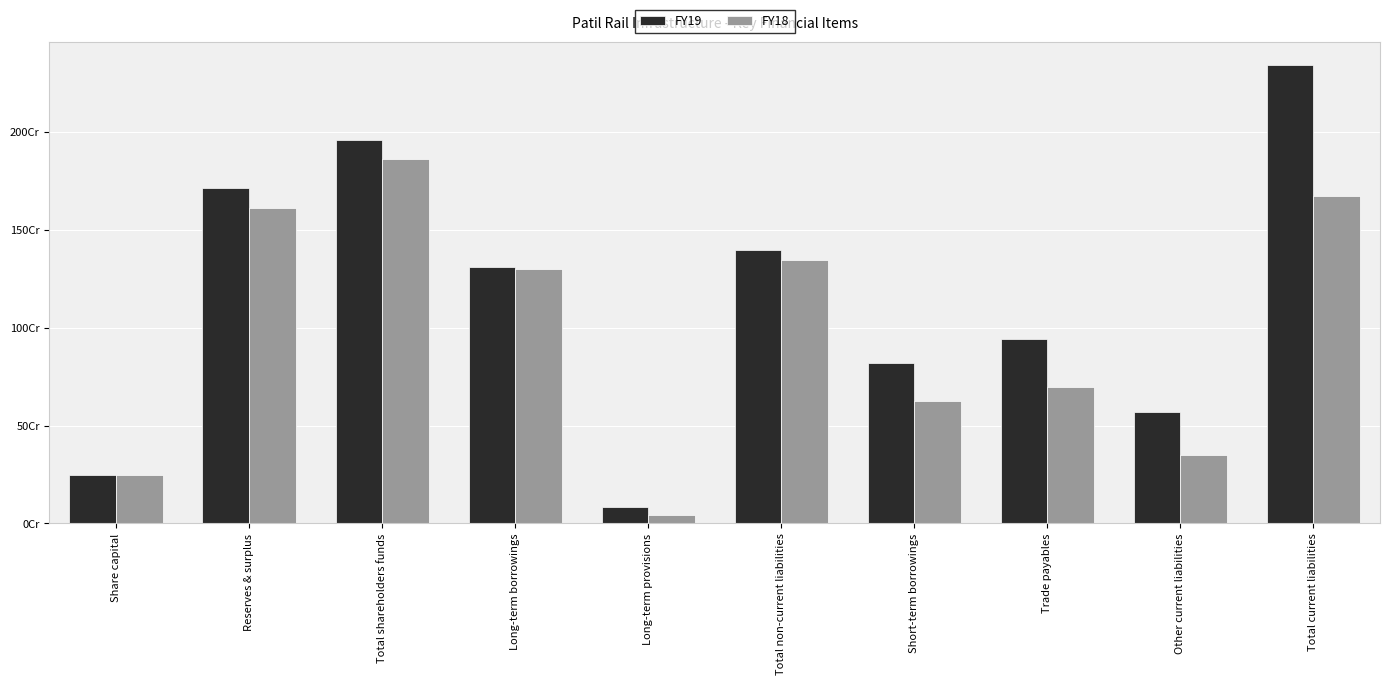

What position from the left is Total shareholders funds?

3